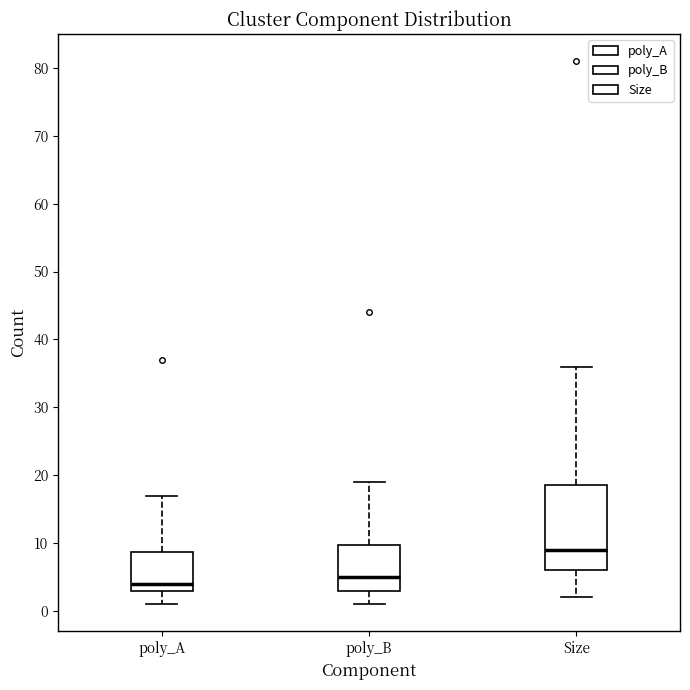

Comparing the boxes themselves (not the whiskers), which one is the tallest?

Size